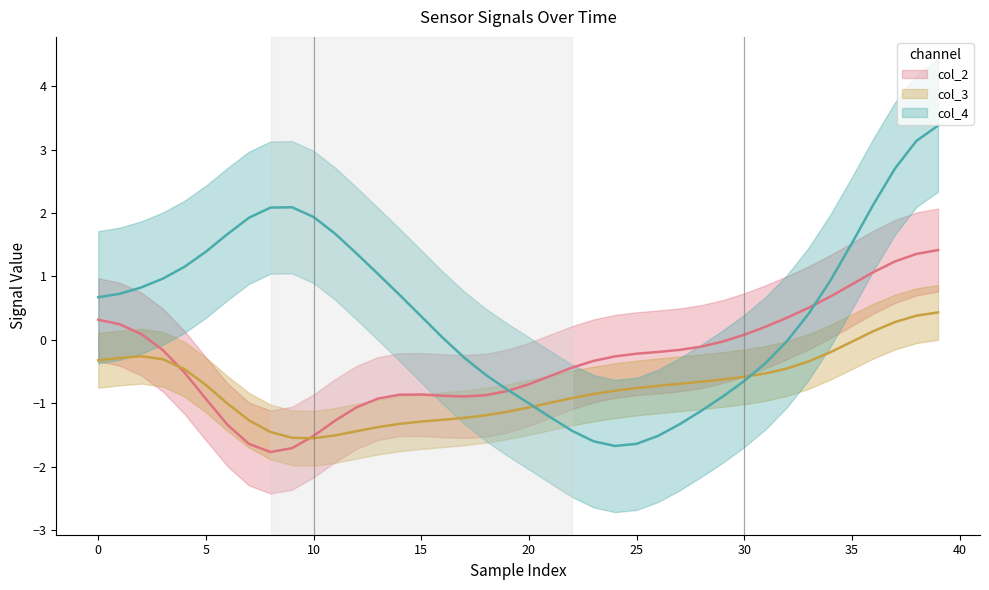

At which label does col_4 (mean) reach its peak?

39